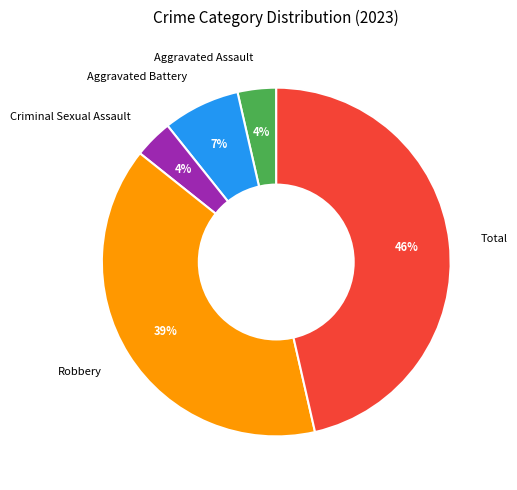

What is the ratio of the value at Criminal Sexual Assault to the value at Total?

0.1